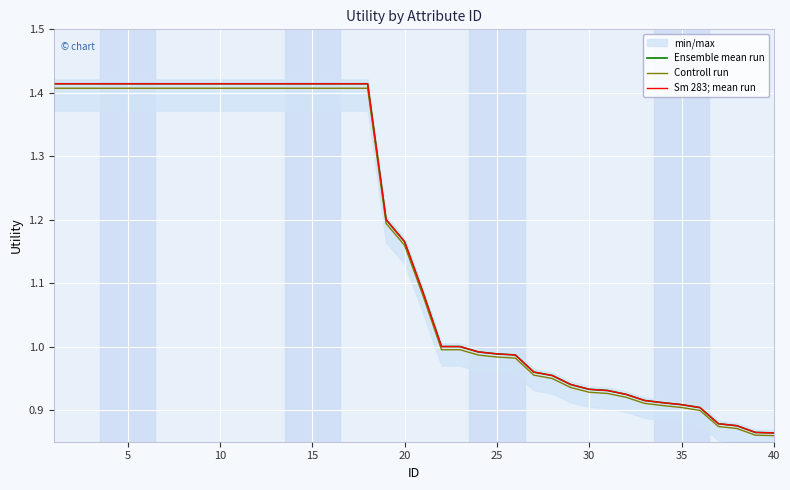

True or false: Sm 283; mean run and Ensemble mean run intersect in this chart.

False